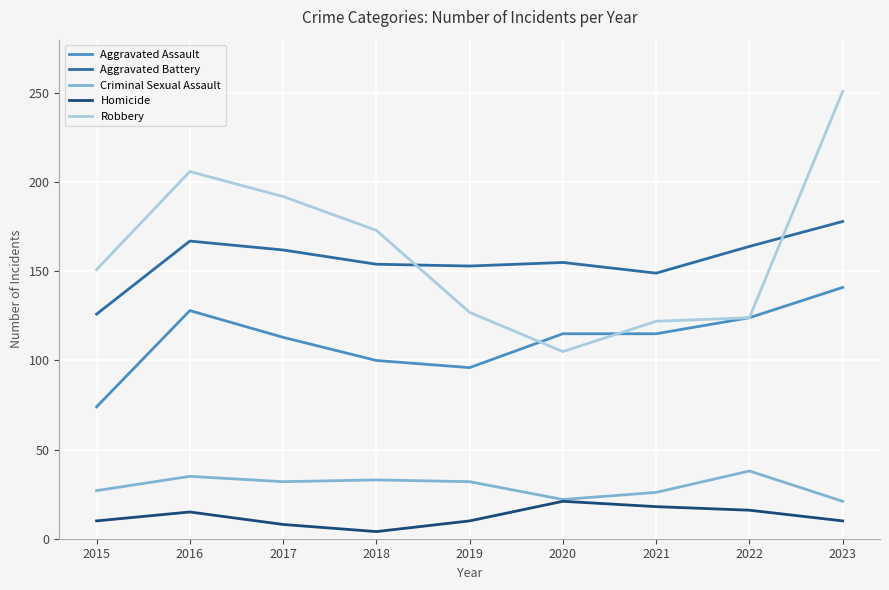

Which series has the largest total across all categories?

Robbery